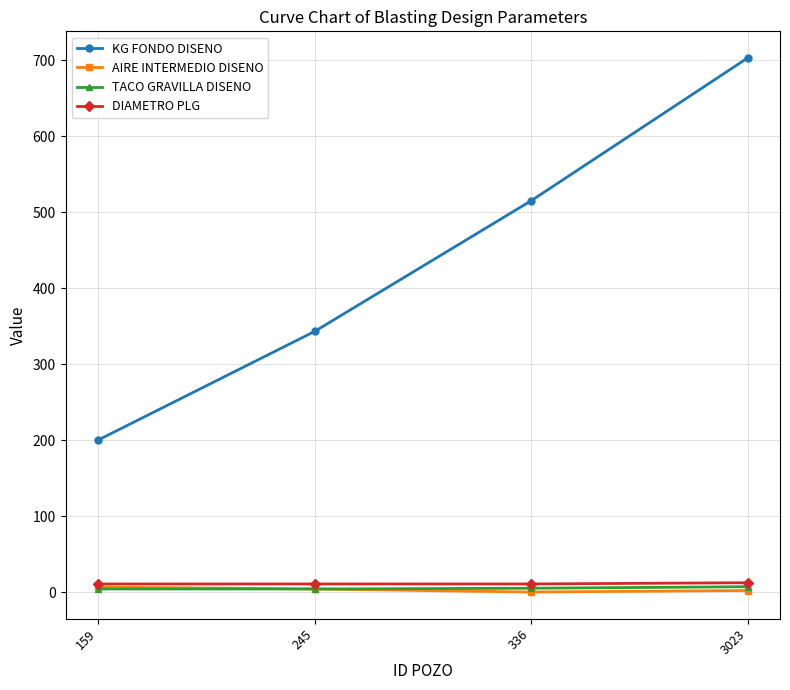

How many lines are shown in the chart?

4